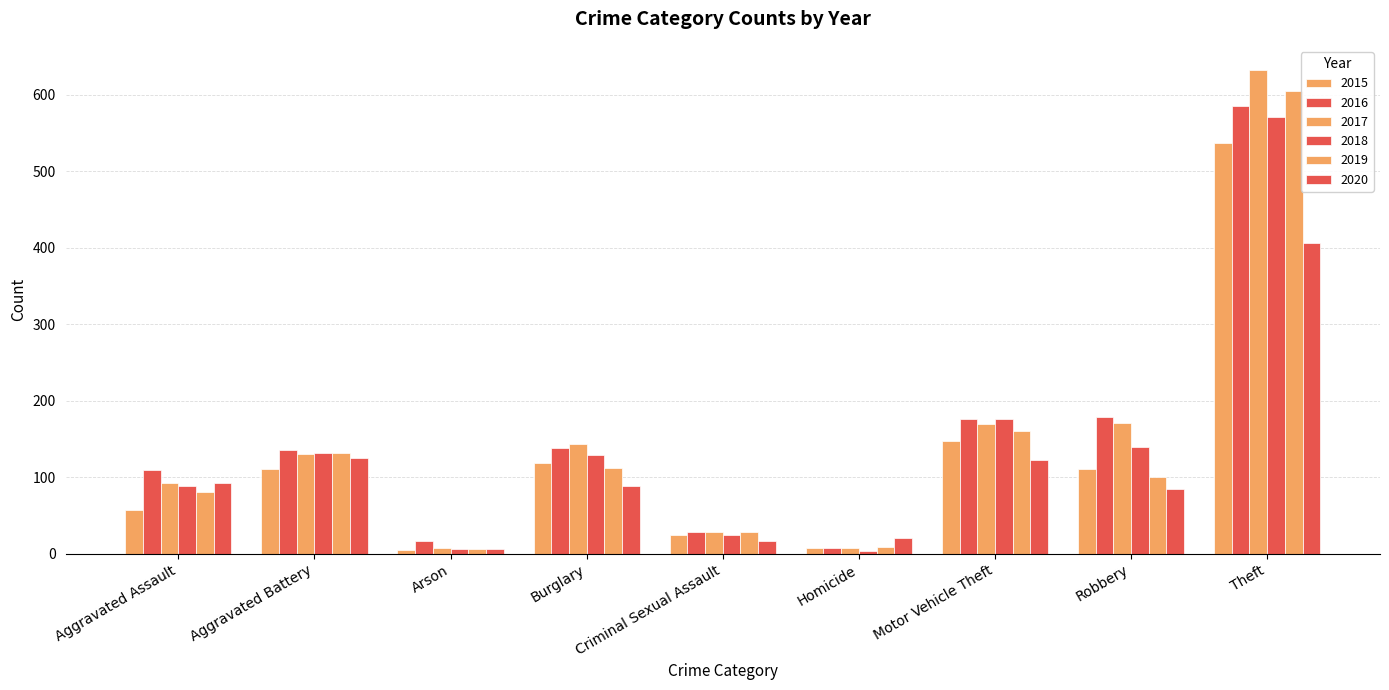

Are the bars horizontal?

No